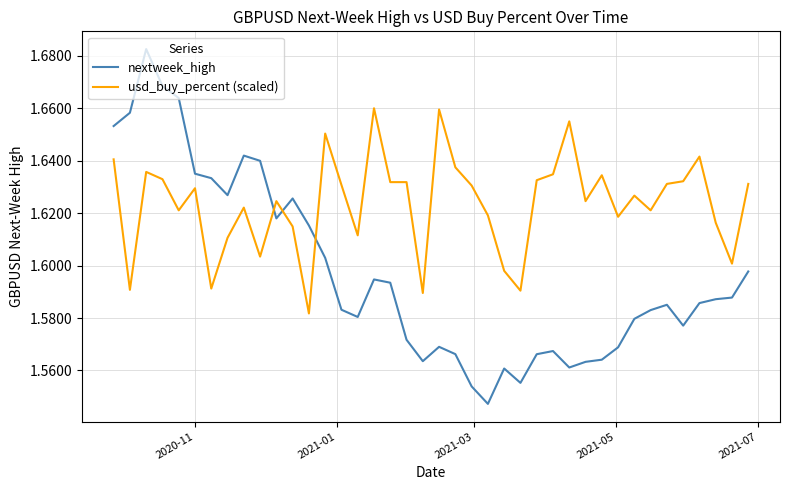

Rank the series by their maximum value, from highest to lowest.

nextweek_high, usd_buy_percent (scaled)